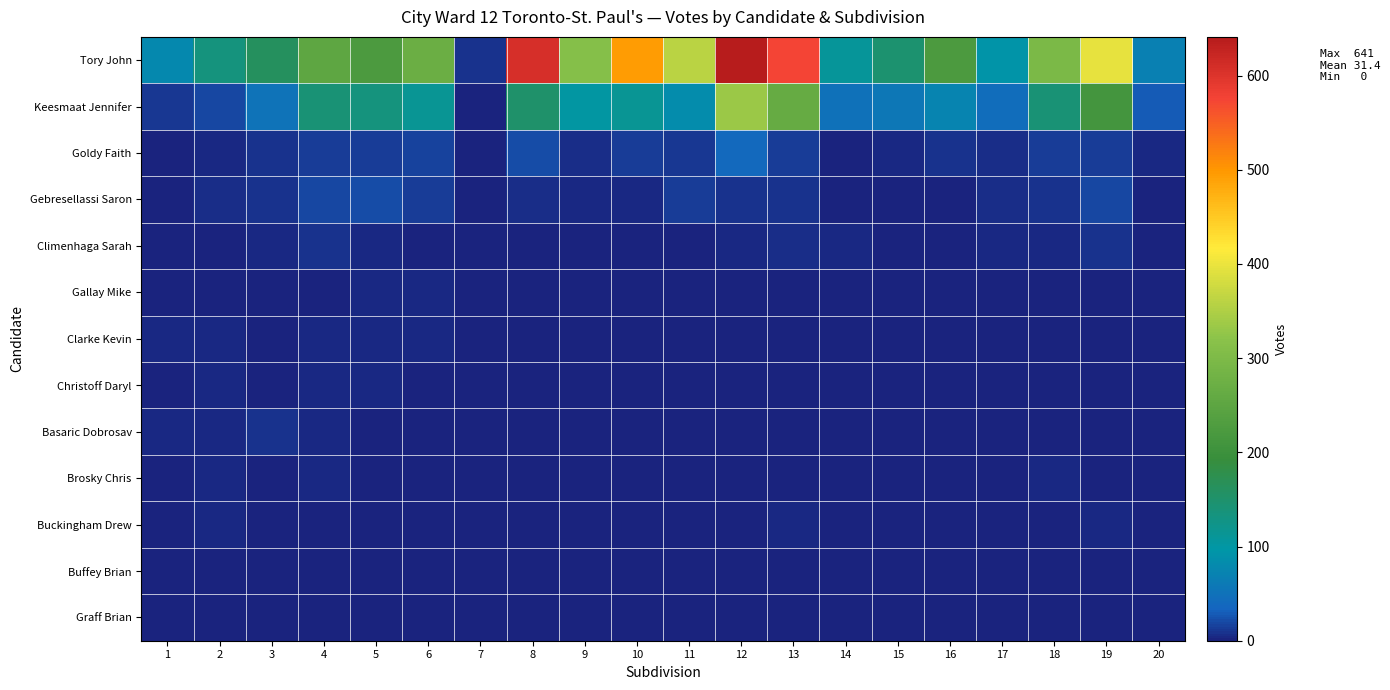

Which series has the largest range (max minus min)?

Tory John